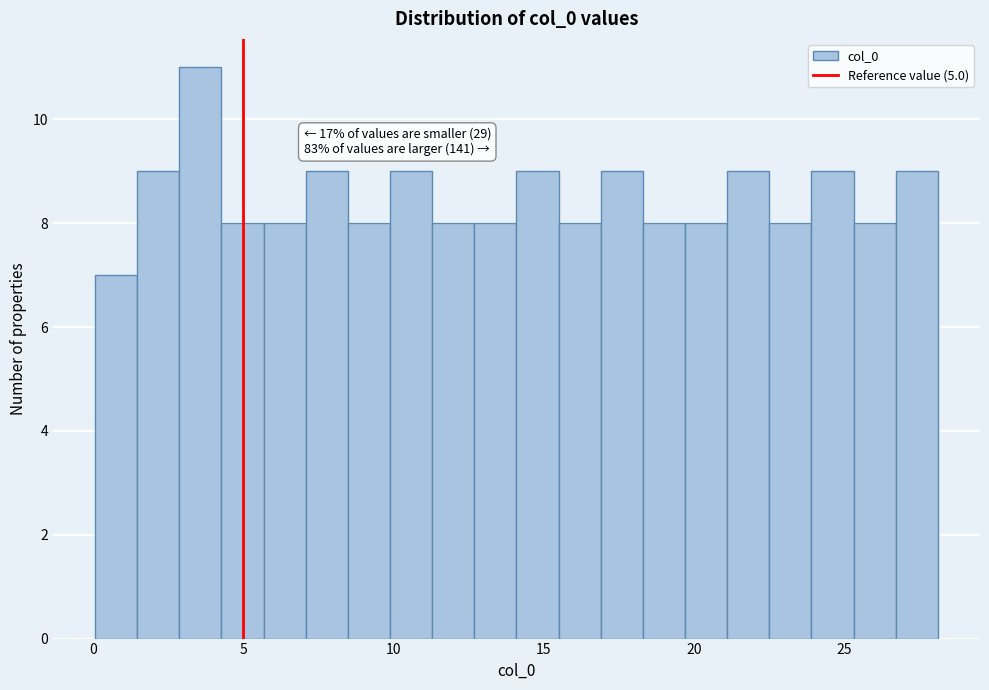

Around what value on the x-axis is the tallest bar? Give the approximate position of its centre, as read against the axis.

3.5